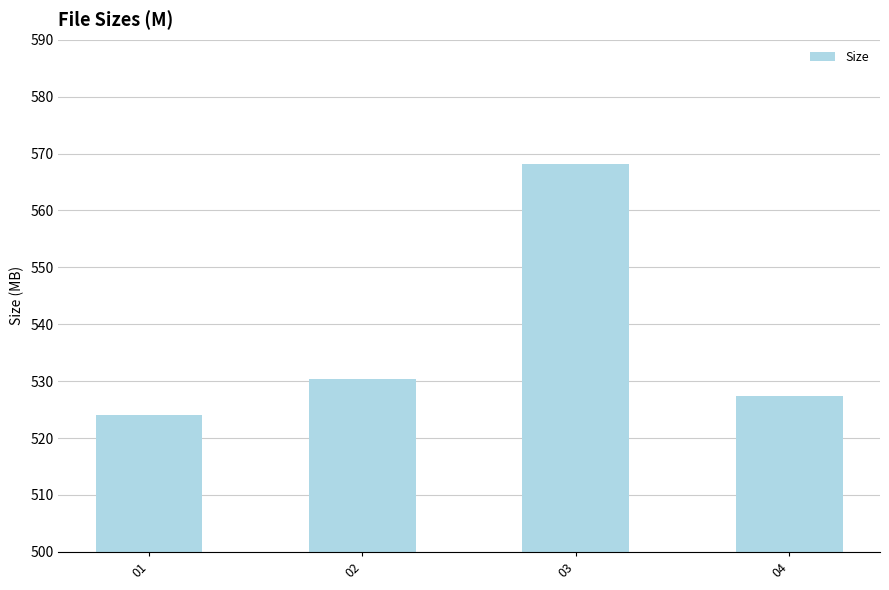

What is the difference between the second highest and minimum values?

6.4